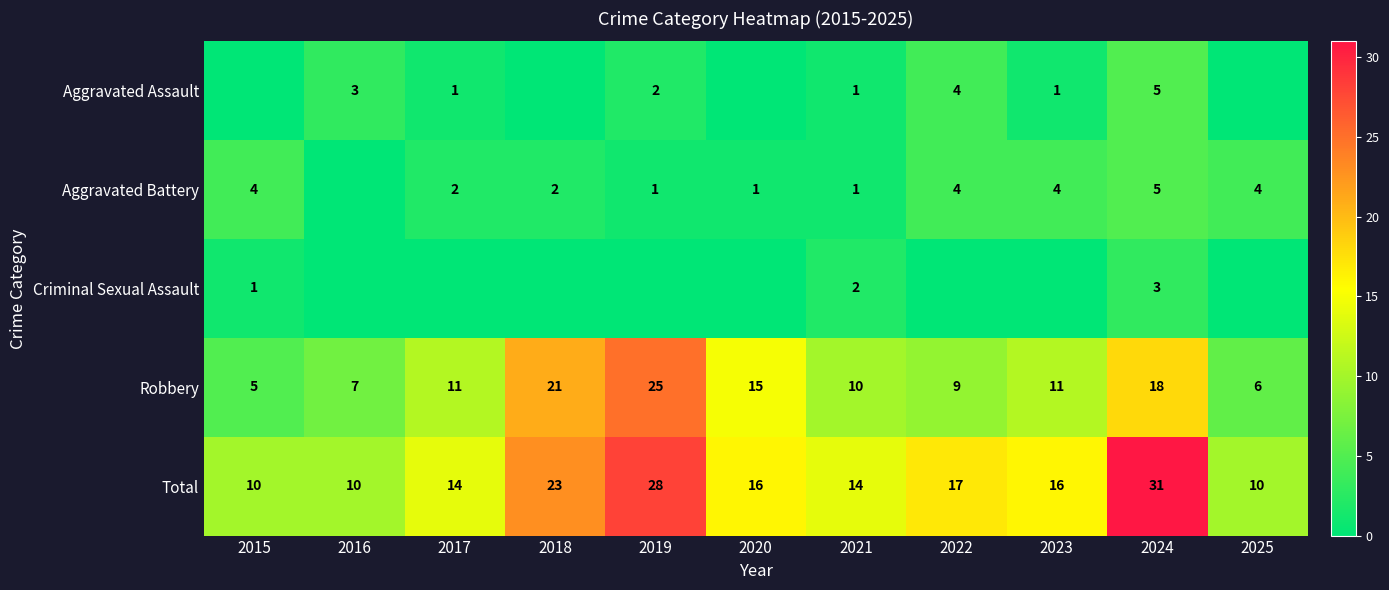

What is the total value across all series at 2015?

20